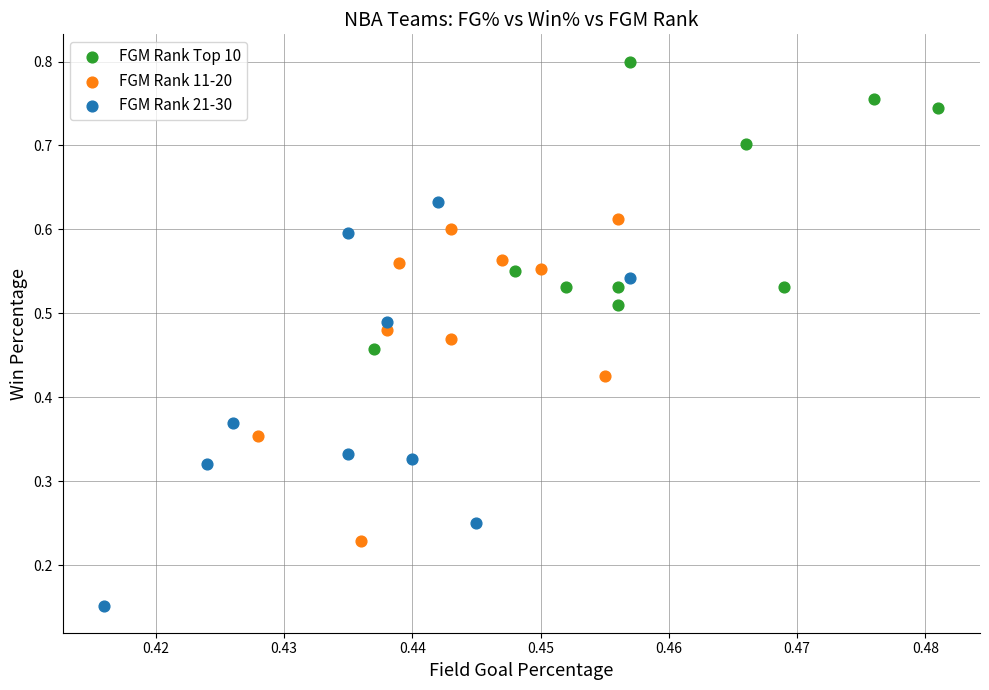

Which series has the largest Y range (max minus min)?

FGM Rank 21-30